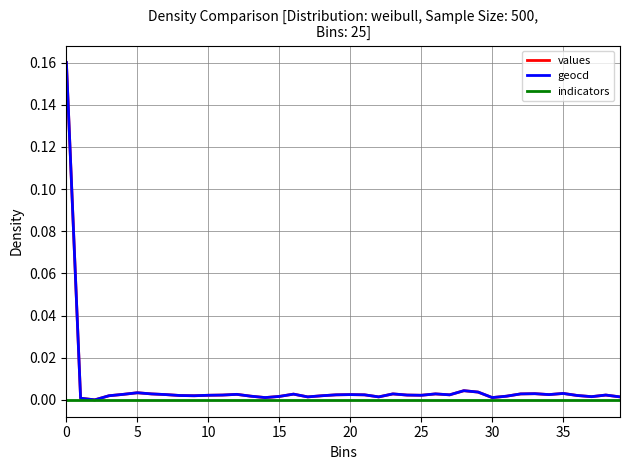

Is this an area chart (filled region under the line)?

No